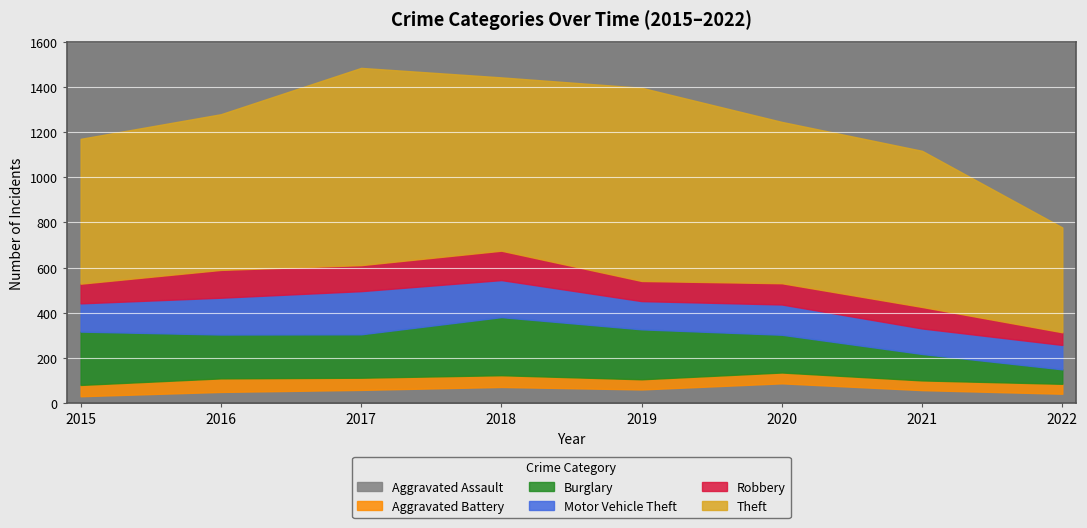

Rank the series at 2019 from highest to lowest value.

Theft, Burglary, Motor Vehicle Theft, Robbery, Aggravated Assault, Aggravated Battery